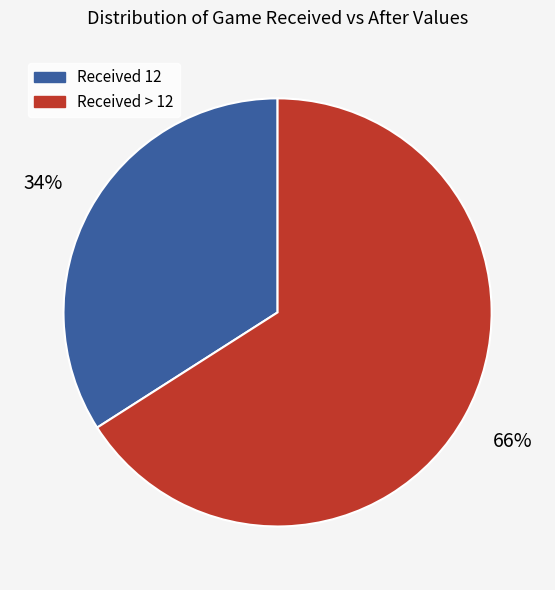

Is there any slice that represents more than half of the pie?

Yes